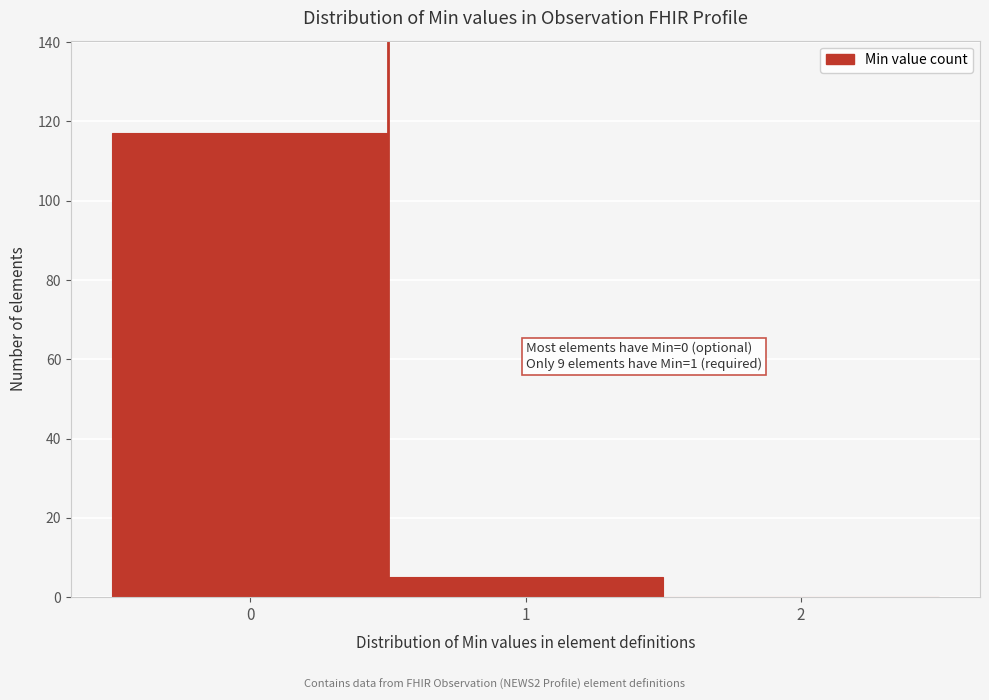

Reading left to right, what are all the values shown in this chart?

0=117	1=5	2=0